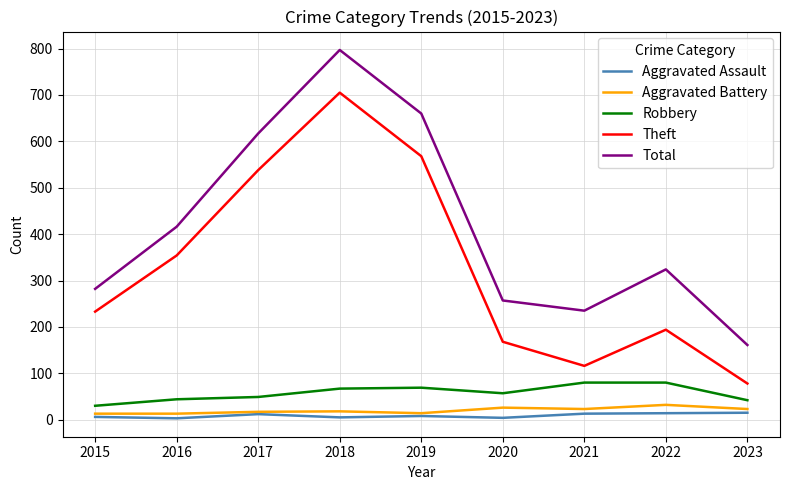

Is the value of Robbery at 2022 greater than the value of Aggravated Battery at 2023?

Yes